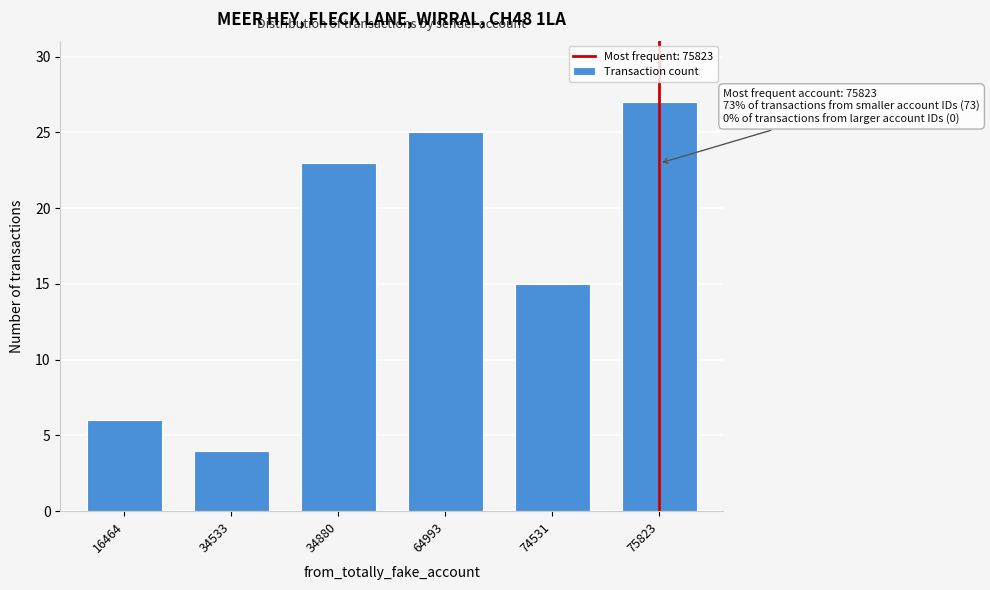

Reading left to right, list all the values displayed in this chart.

6	4	23	25	15	27